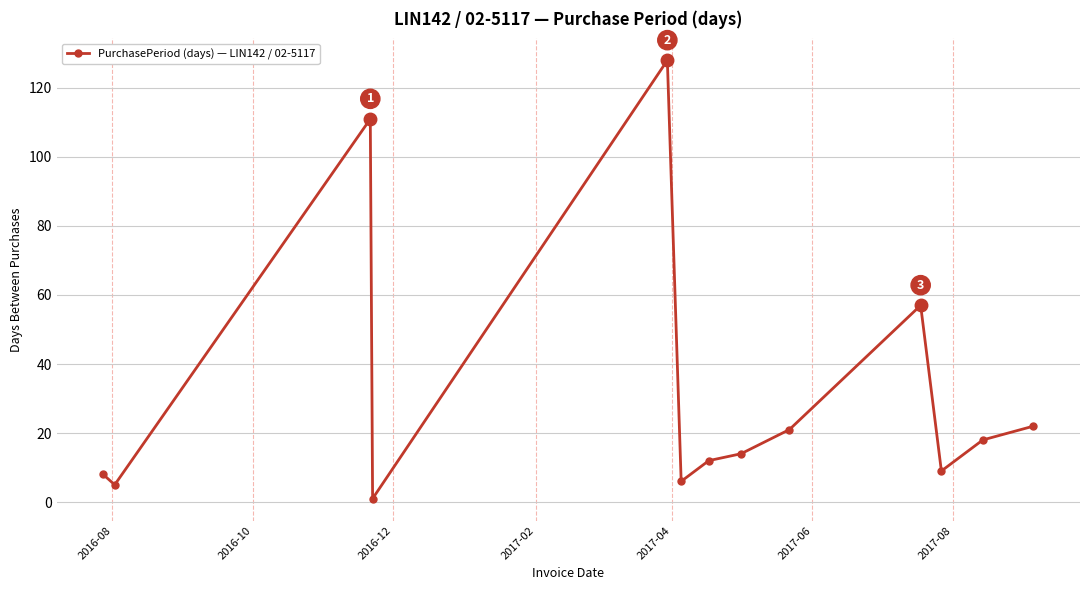

What is the greatest value displayed?

128